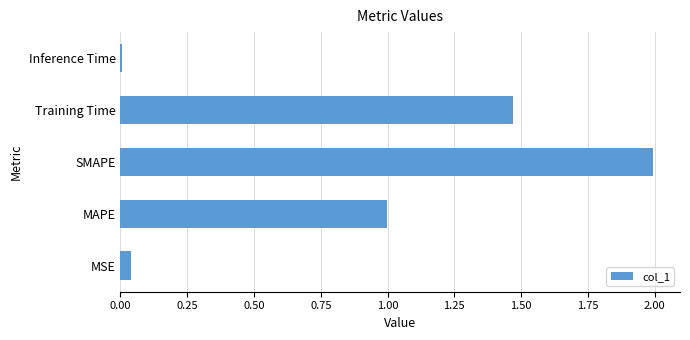

True or false: the data shows 0.0 at MSE.

True